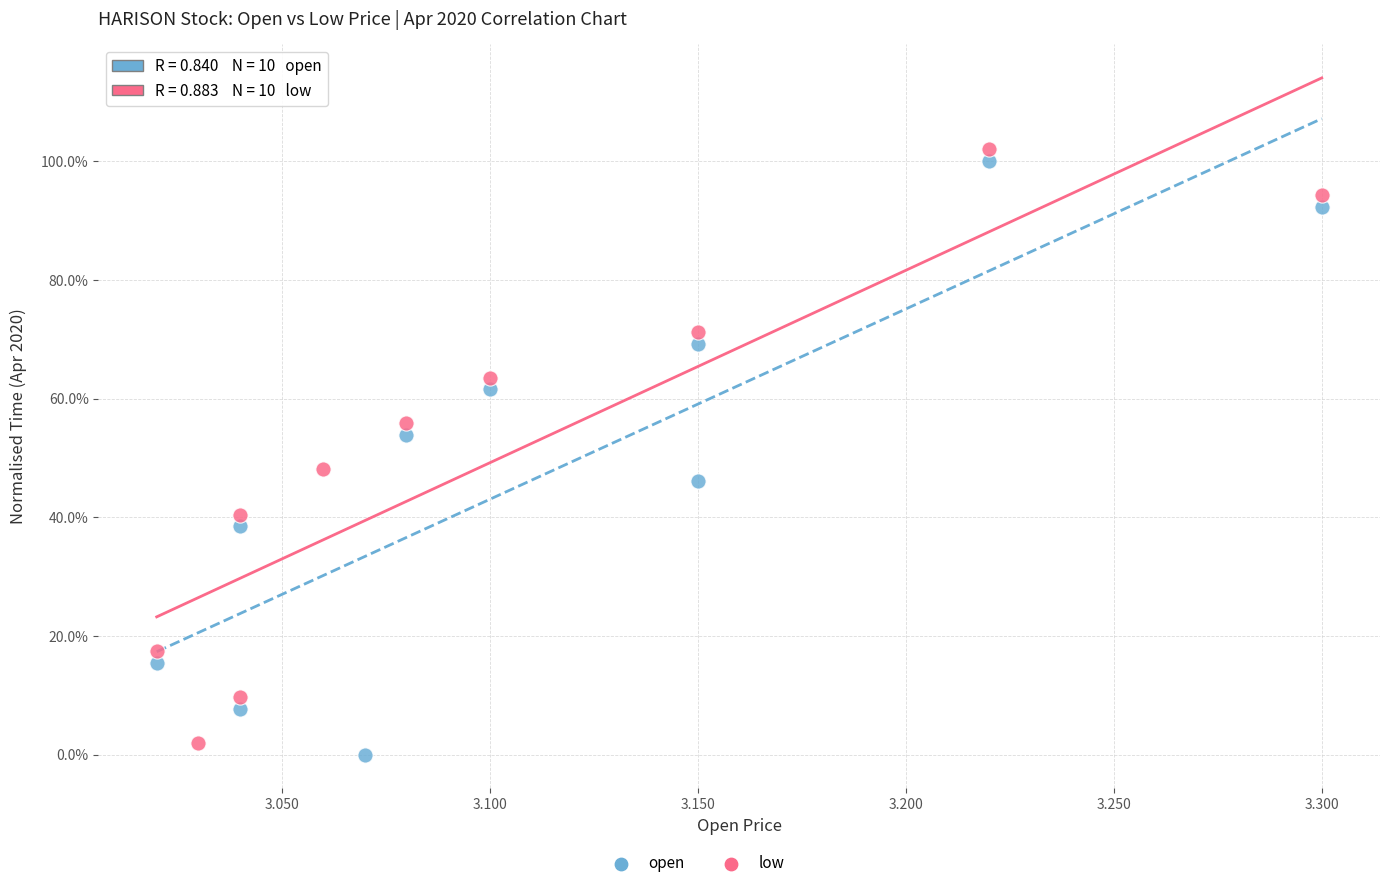

Which series contains the highest Y value?

low